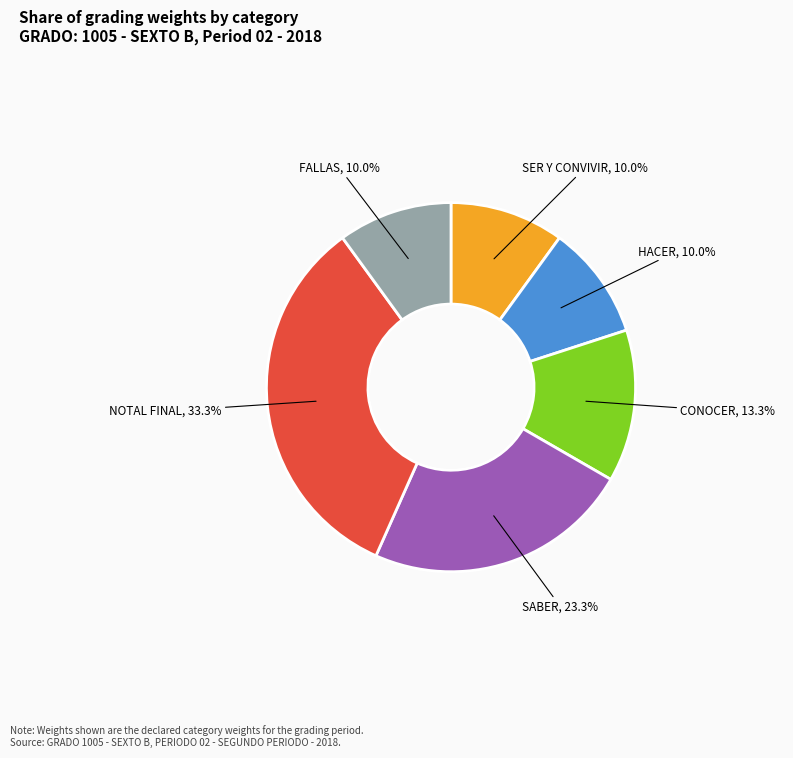

Is there a majority slice in this chart?

No